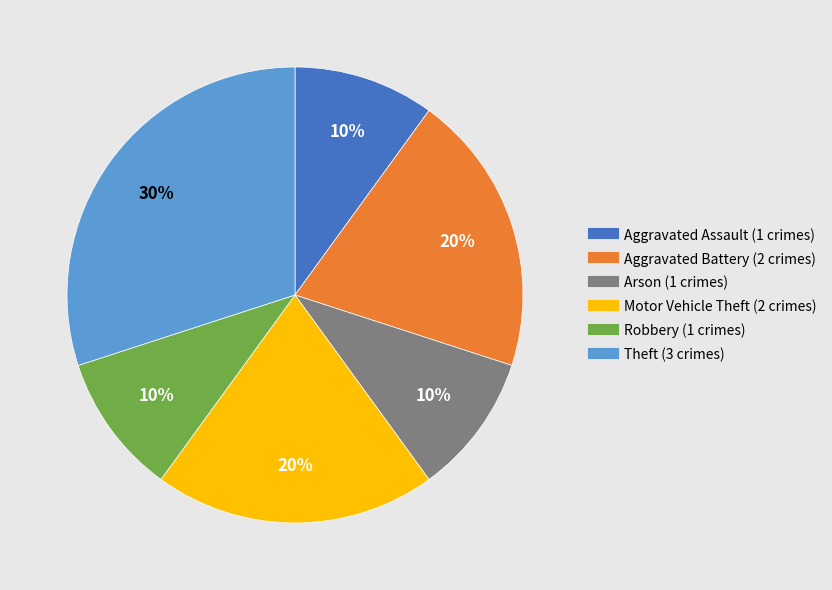

True or false: Theft accounts for 37% of the total.

False